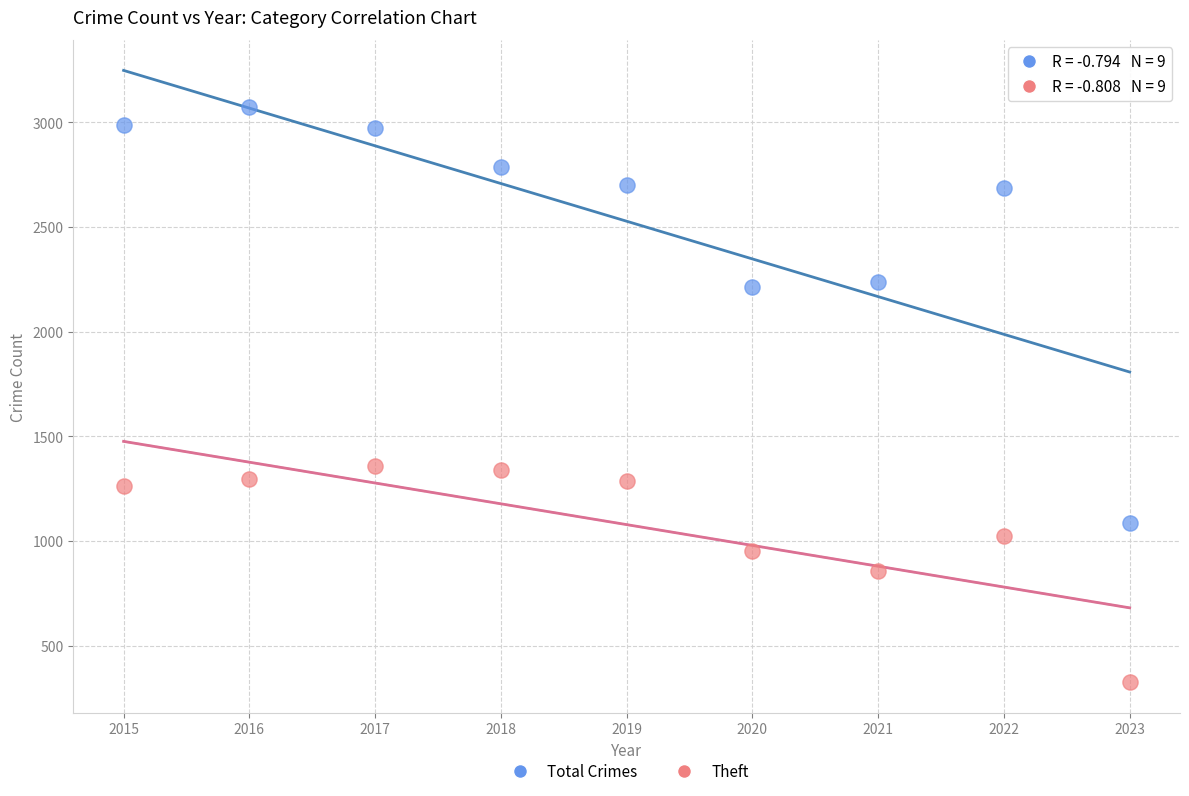

Which series has the widest spread of Y values?

Total Crimes